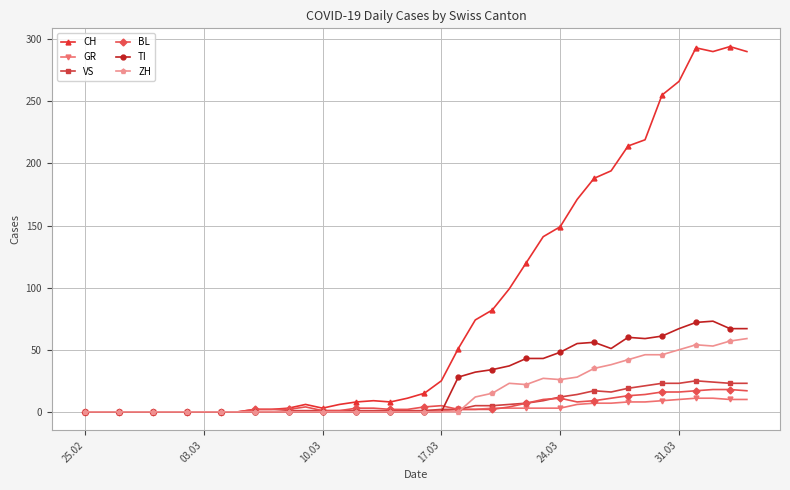

Which series has the largest range (max minus min)?

CH